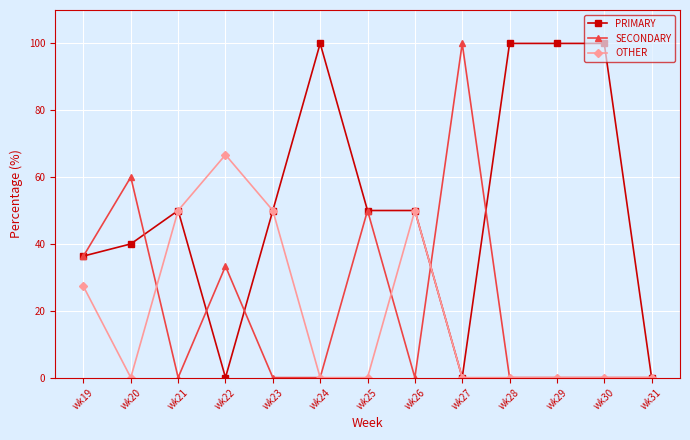

True or false: OTHER has a value of 32.7 at wk26.

False